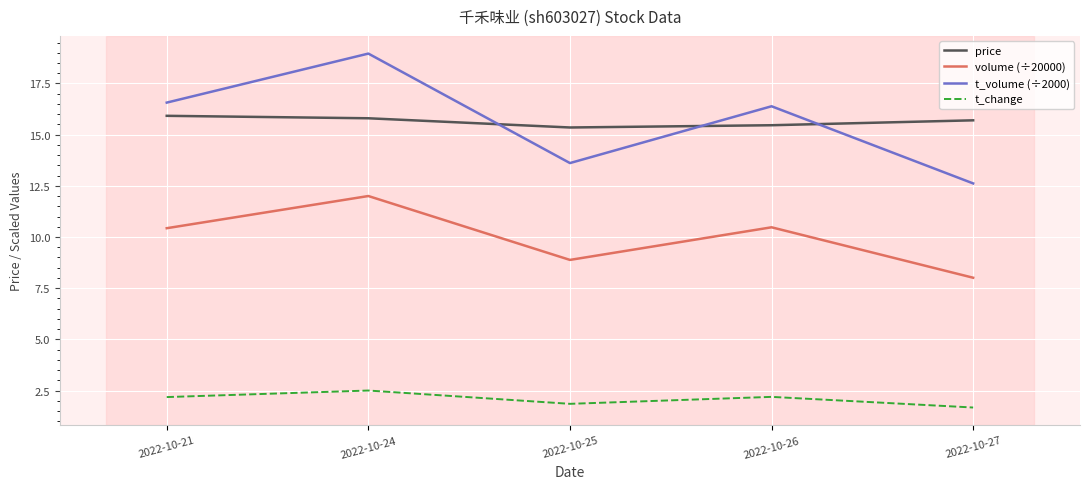

How many interior local valleys does the t_volume (÷2000) series have?

1